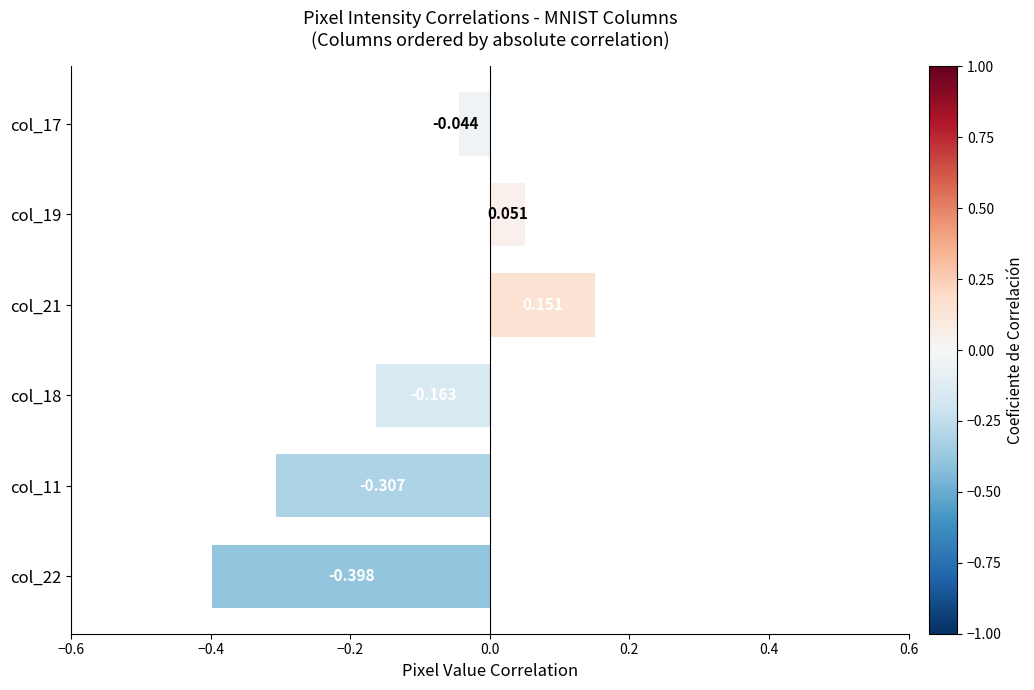

What is the sum of all values?

-0.7